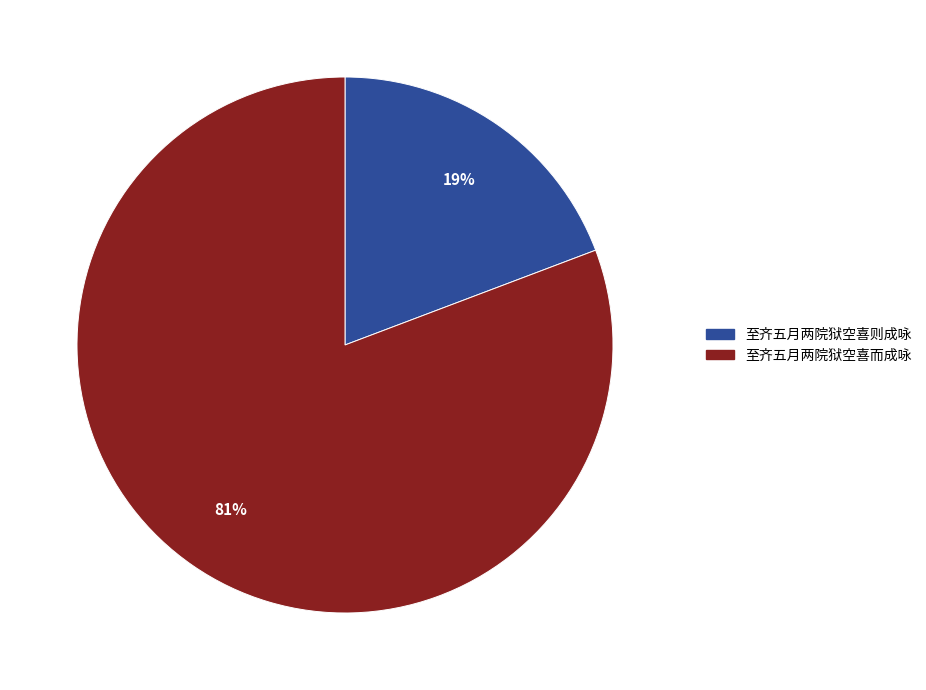

To the nearest percent, what percentage of the pie is 至齐五月两院狱空喜而成咏?

81%